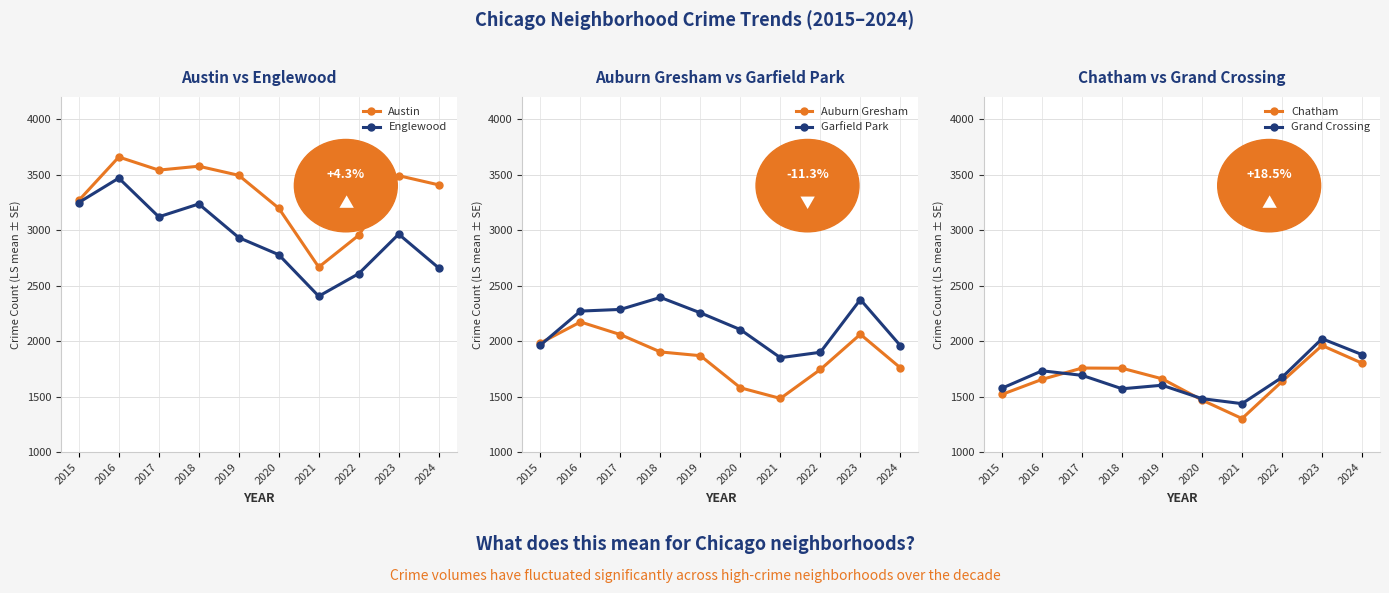

Where is the first local minimum for Auburn Gresham?

2021